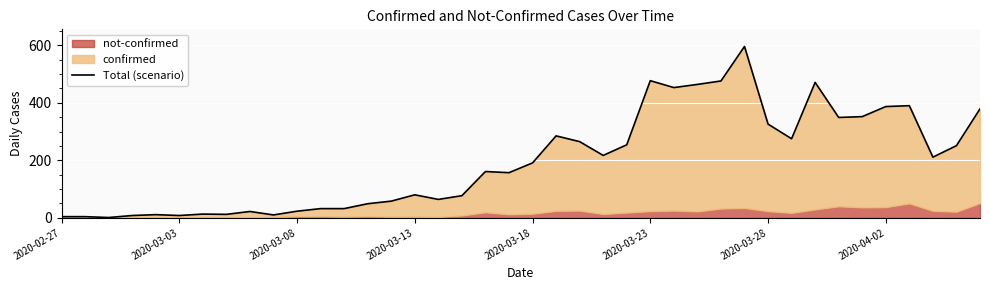

How many lines are shown in the chart?

1